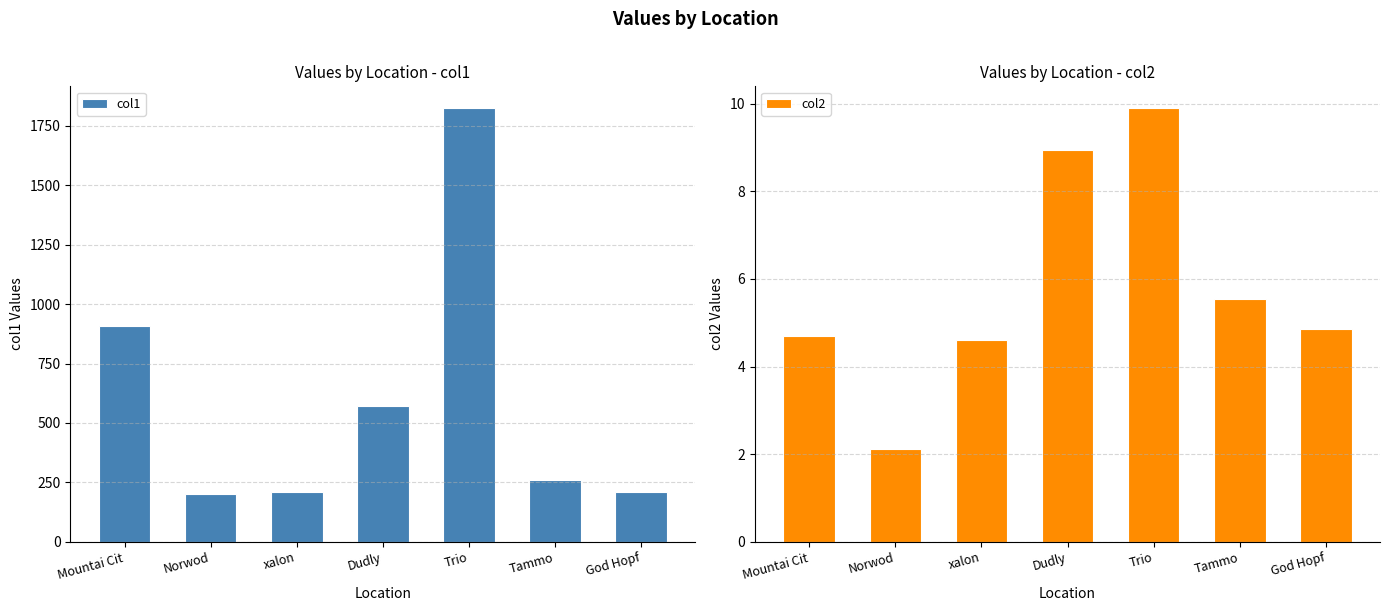

At which category does the chart reach its peak across all series?

Trio